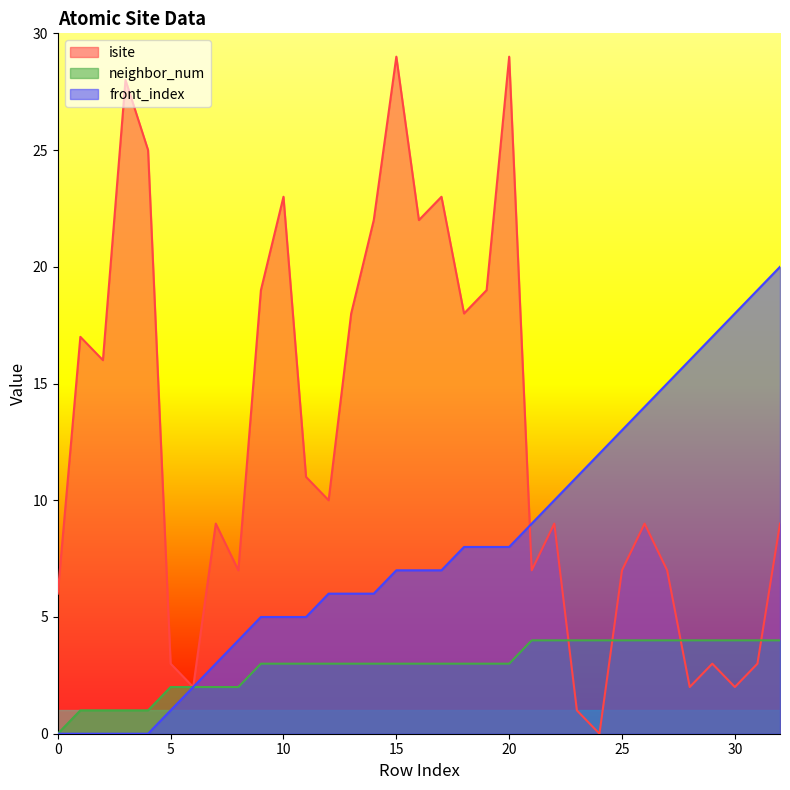

How many data points does each series have?

33